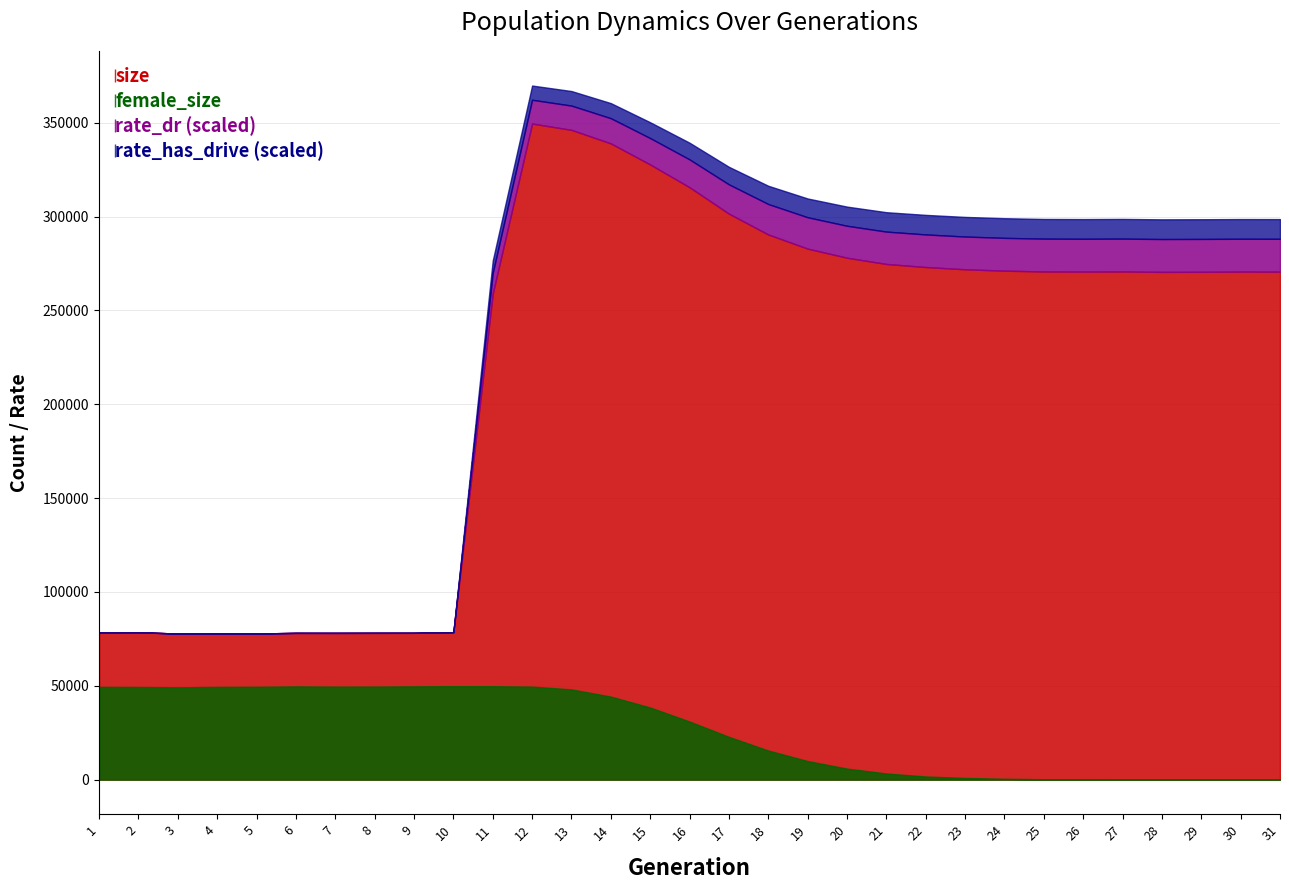

What is the total value across all series at 8?

127753.0